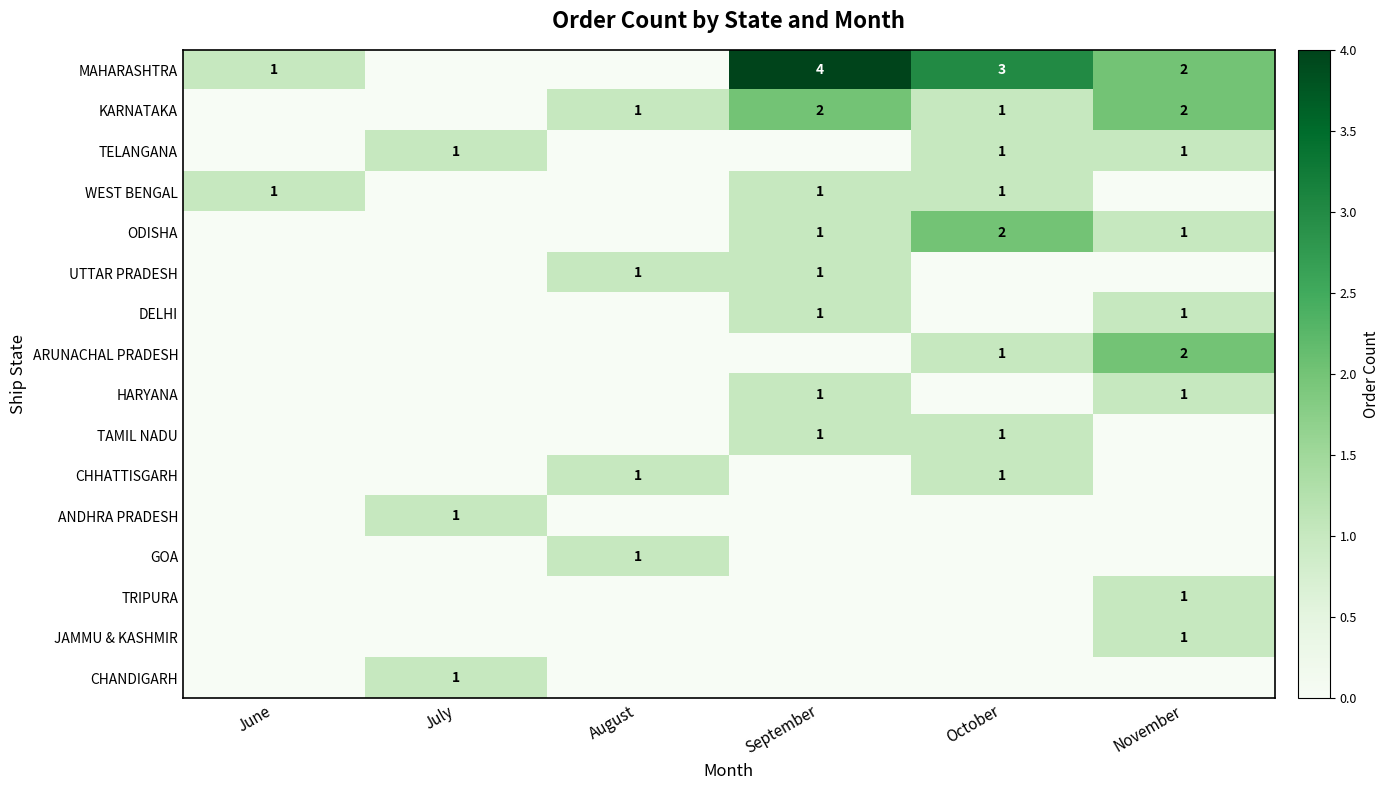

True or false: WEST BENGAL has a value of 0 at September.

False